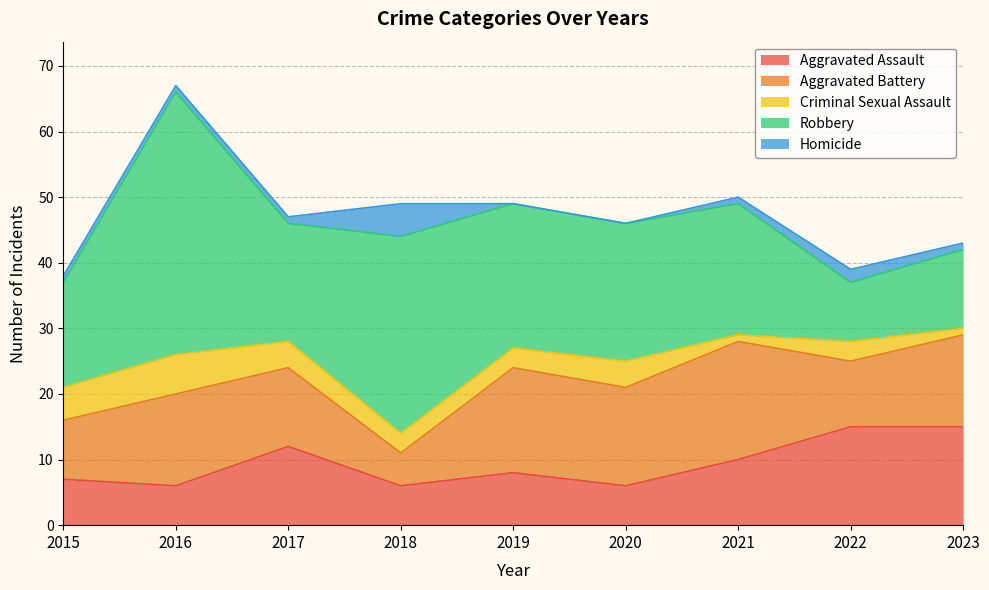

How many values in Homicide are above zero?

7